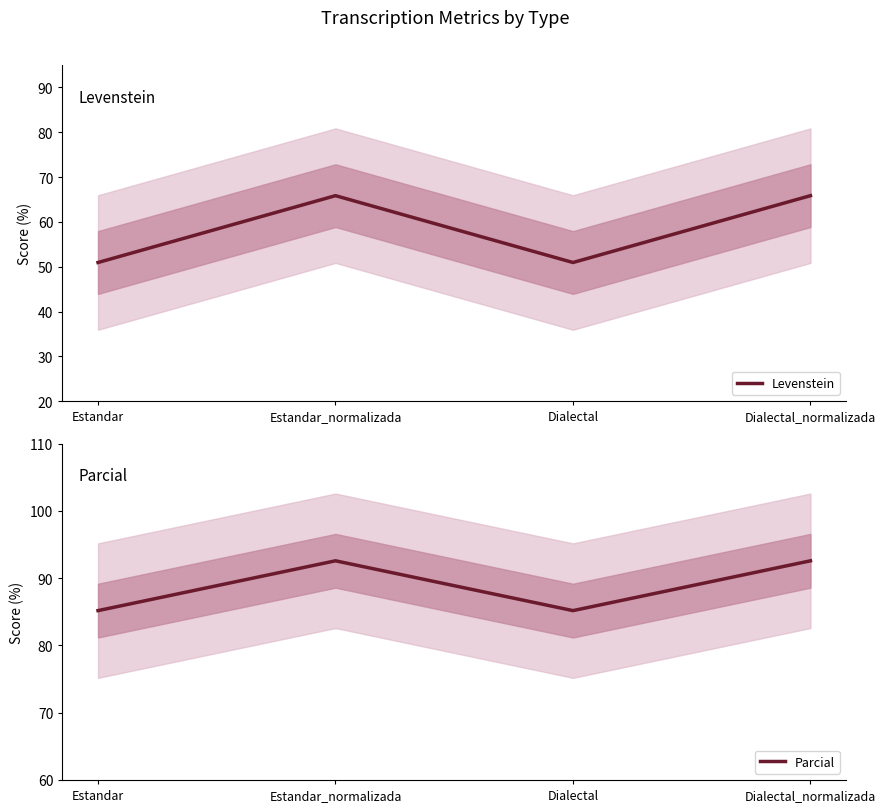

True or false: Parcial and Levenstein cross at least once.

False